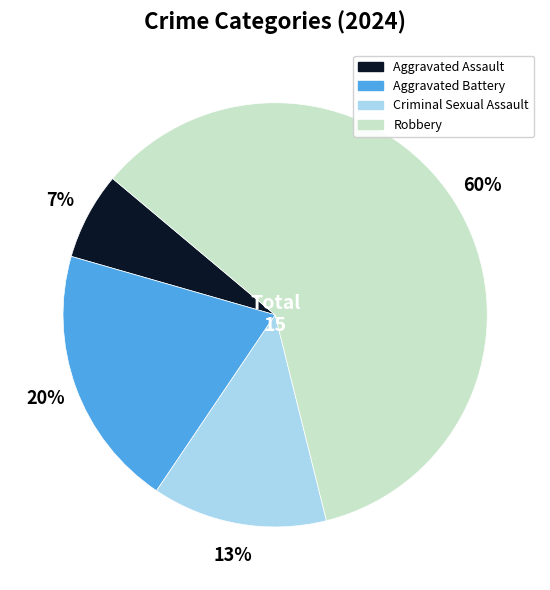

What is the smallest slice in the pie chart?

Aggravated Assault